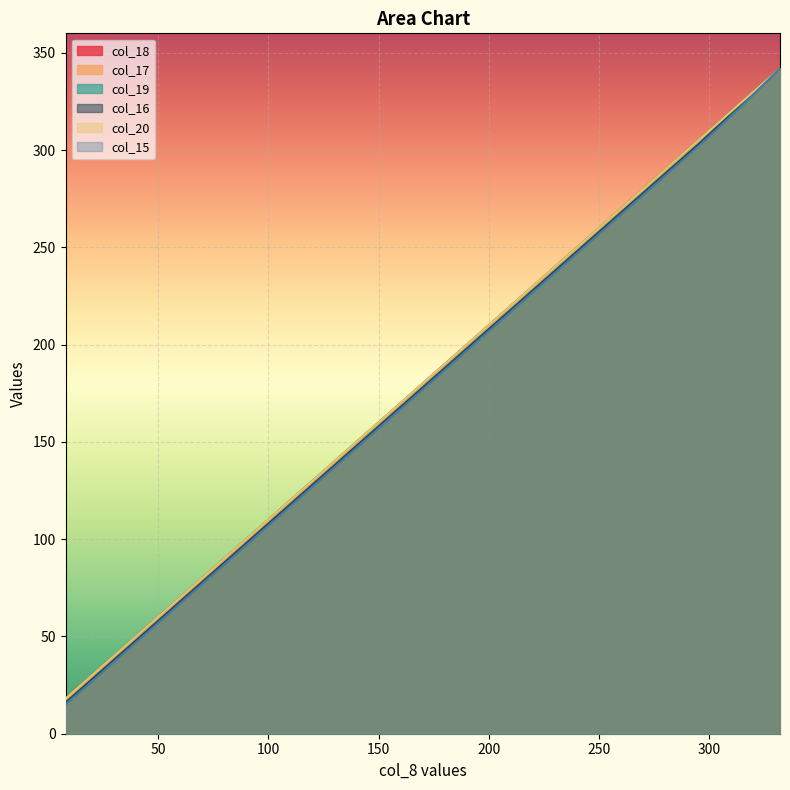

What is the sum of all col_17 values?

3402